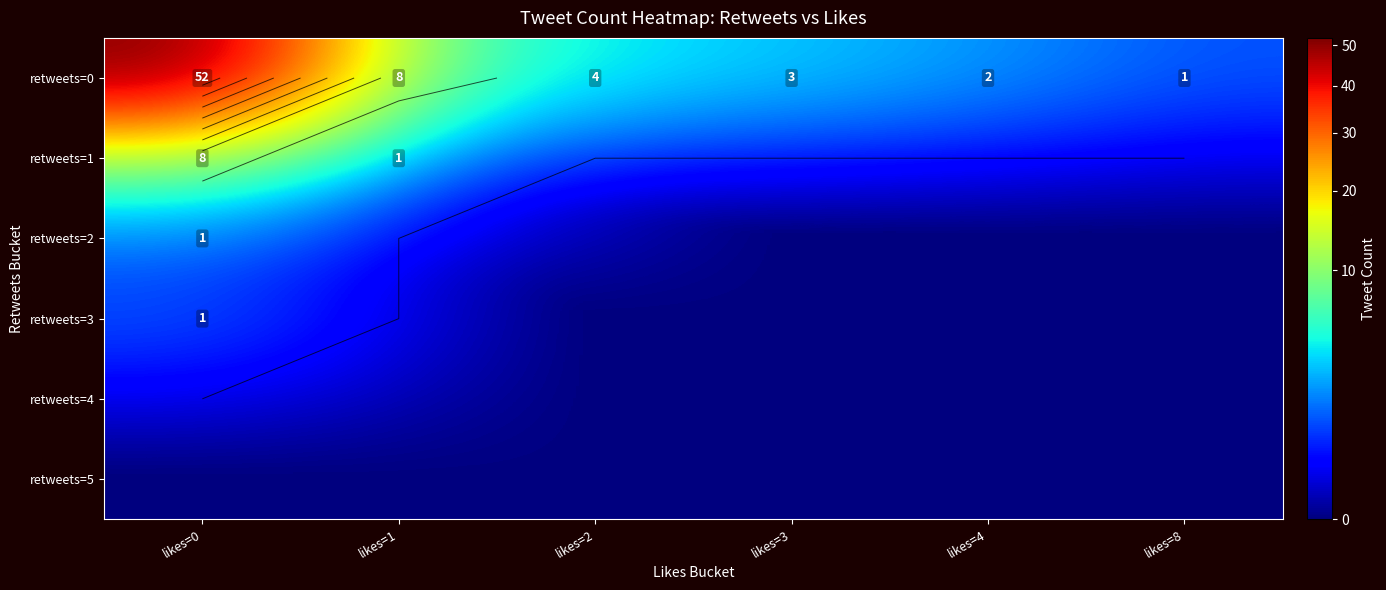

What is the difference between the maximum and second lowest values in the retweets=3 series?

1